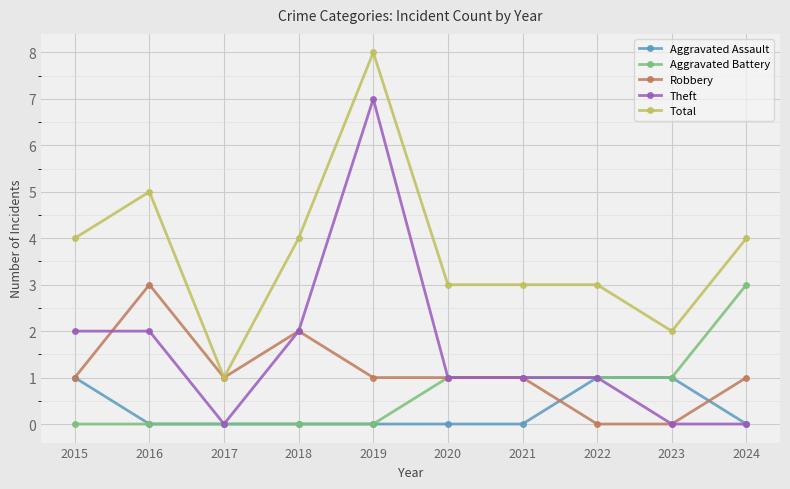

Which series has the largest total across all categories?

Total